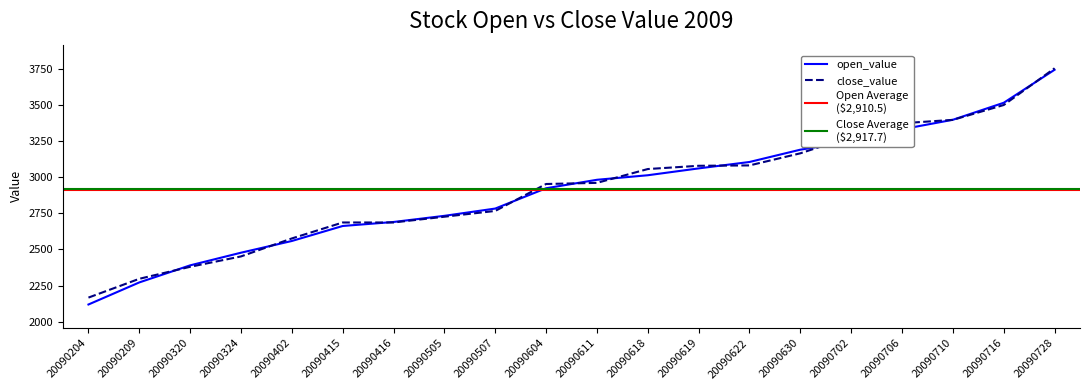

List the series in order of their peak value, highest first.

close_value, open_value